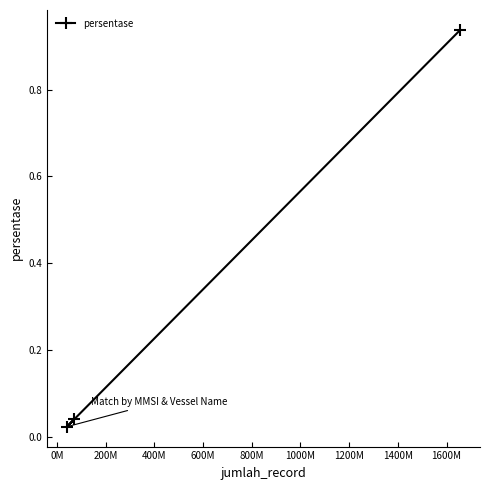

What is the sum of all values?

1.0